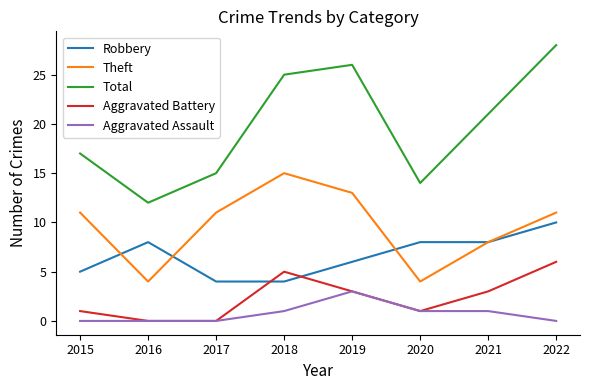

True or false: Aggravated Assault and Robbery cross at least once.

False